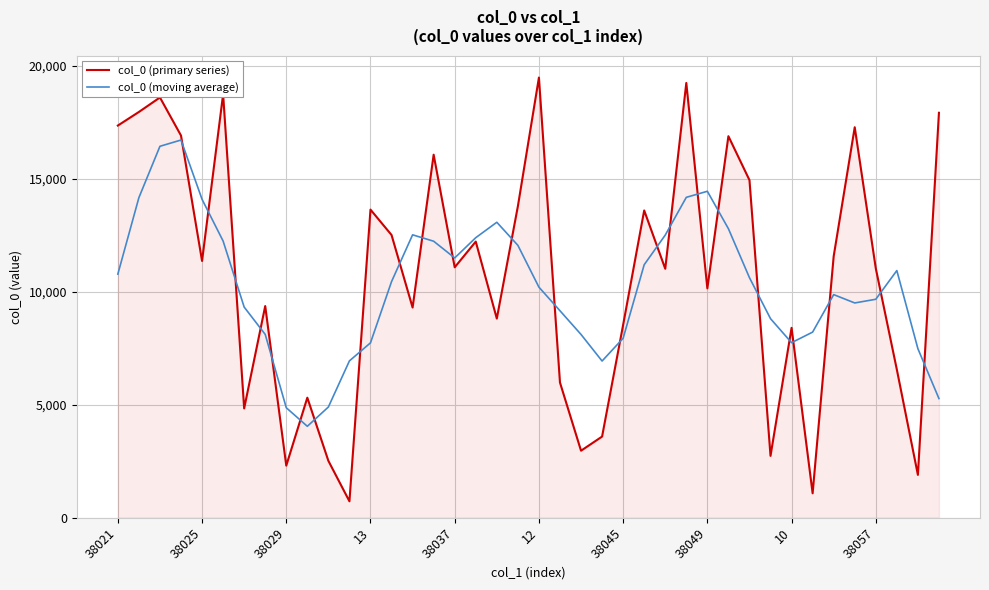

What is the minimum value for col_0 (primary series)?

730.0